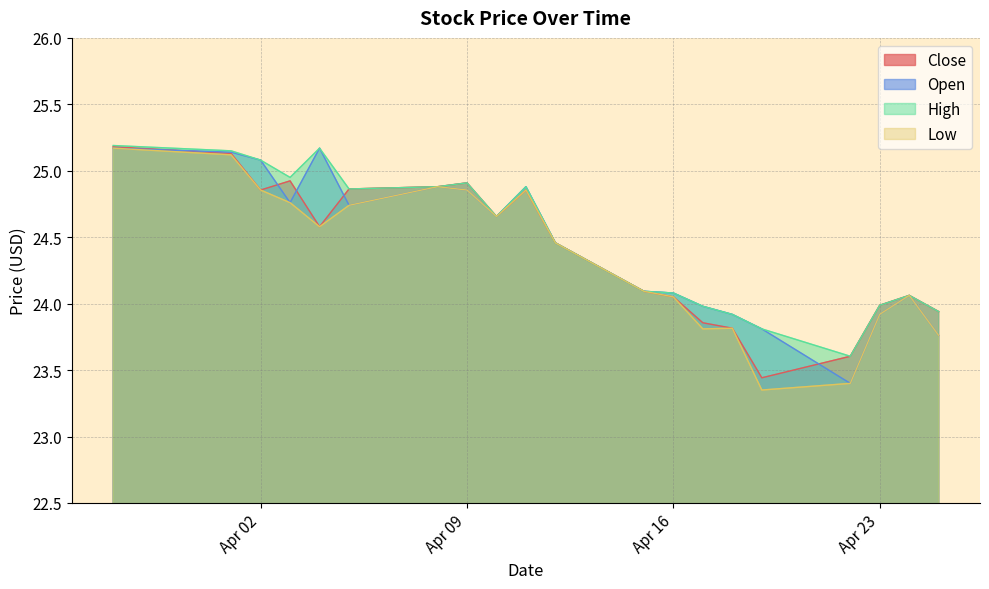

How many interior local peaks does the Open series have?

4